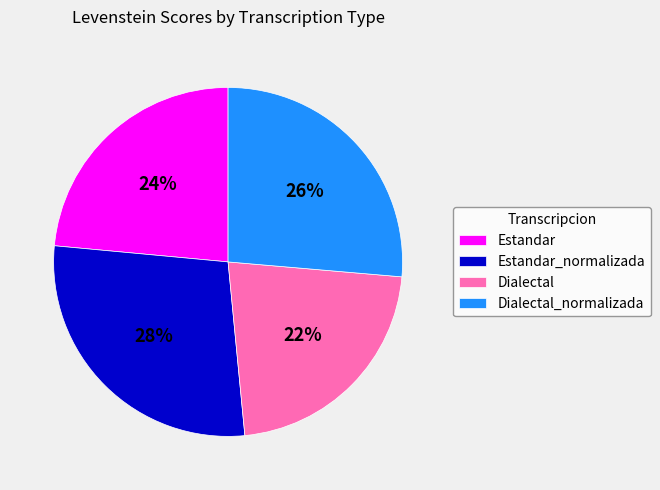

What is the largest slice in the pie chart?

Estandar_normalizada